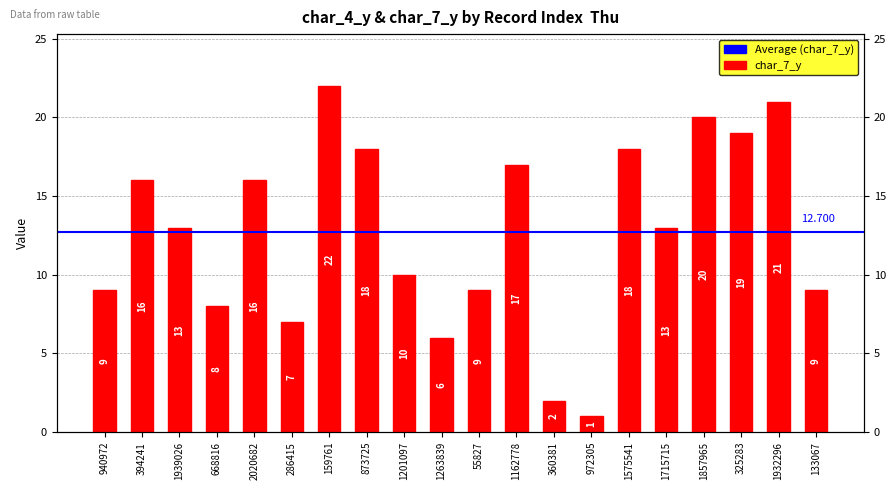

The value at 1939026 is 13. True or false?

True